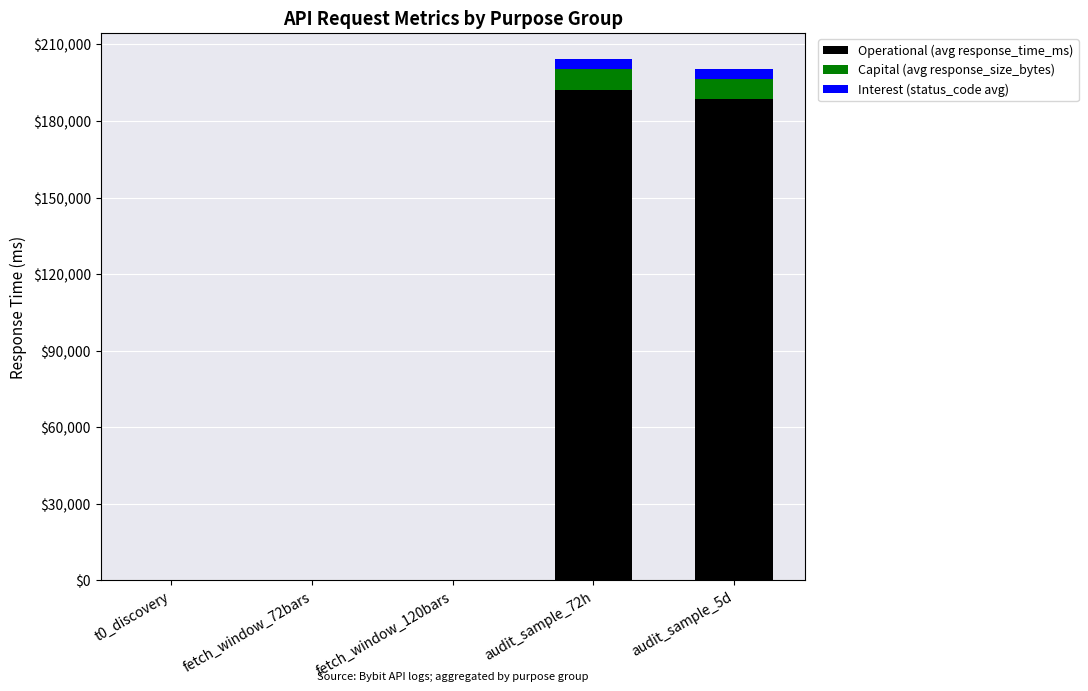

At which label is Operational (avg response_time_ms) closest to 96112?

audit_sample_5d